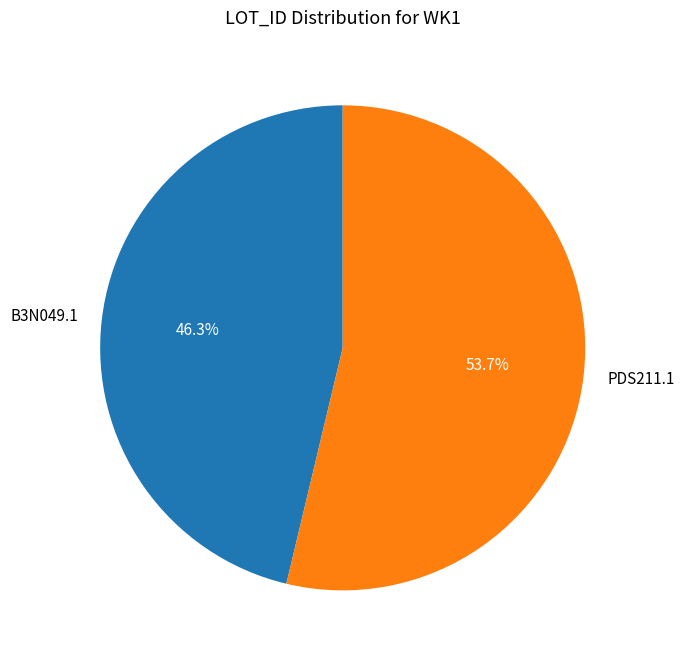

Rank the categories by value from lowest to highest.

B3N049.1, PDS211.1